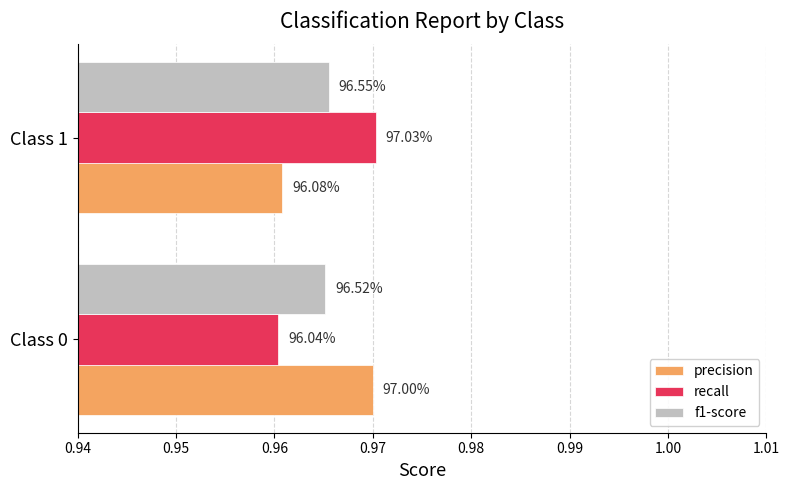

What are all the series names shown in the legend?

precision, recall, f1-score